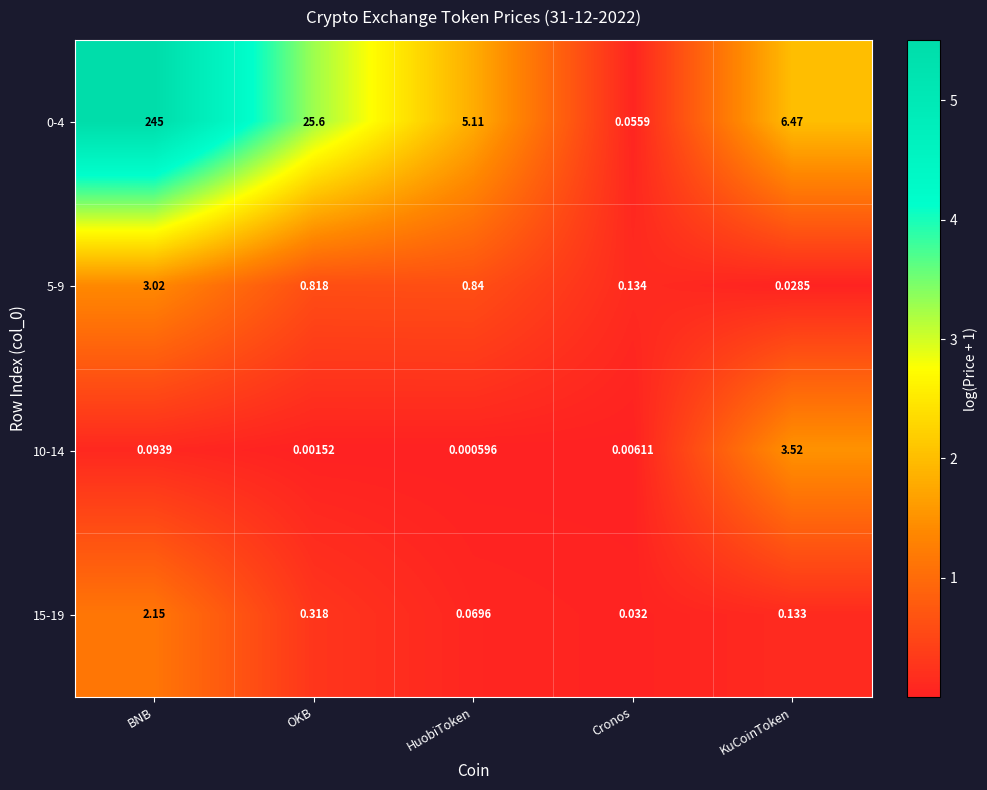

List the labels in order of 10-14 value, smallest first.

HuobiToken, OKB, Cronos, BNB, KuCoinToken